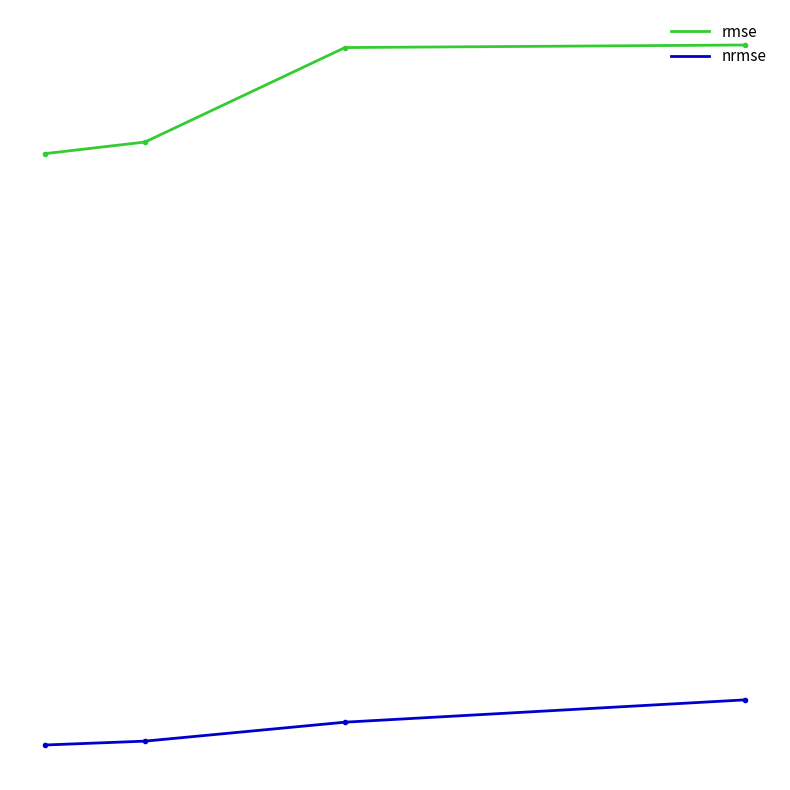

Is this an area chart (filled region under the line)?

No